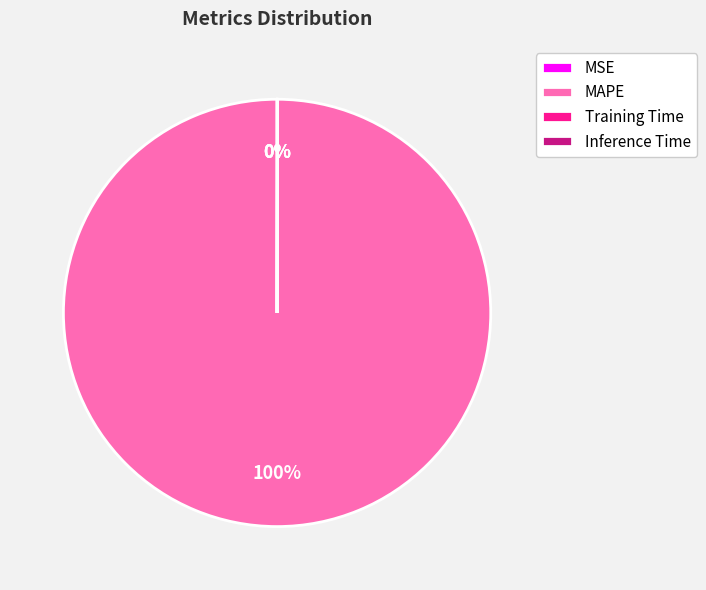

The MAPE slice represents 92% of the pie. True or false?

False